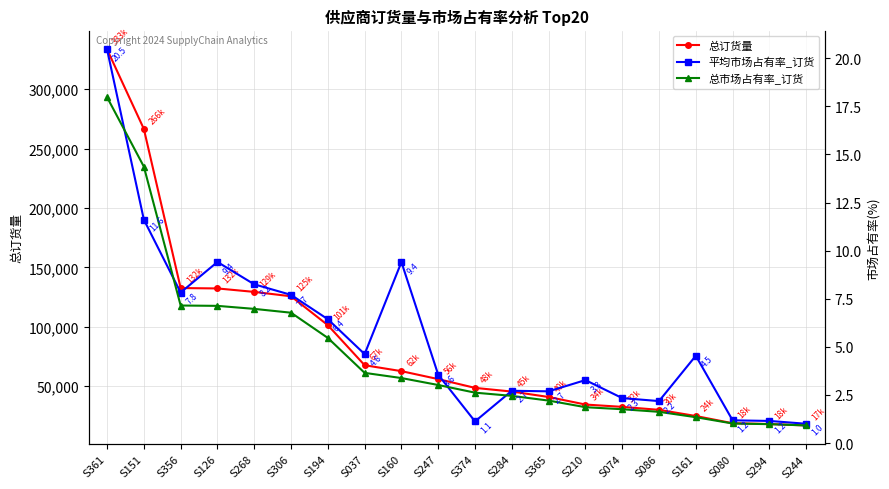

At which category does 平均市场占有率_订货 reach its first local valley?

S356